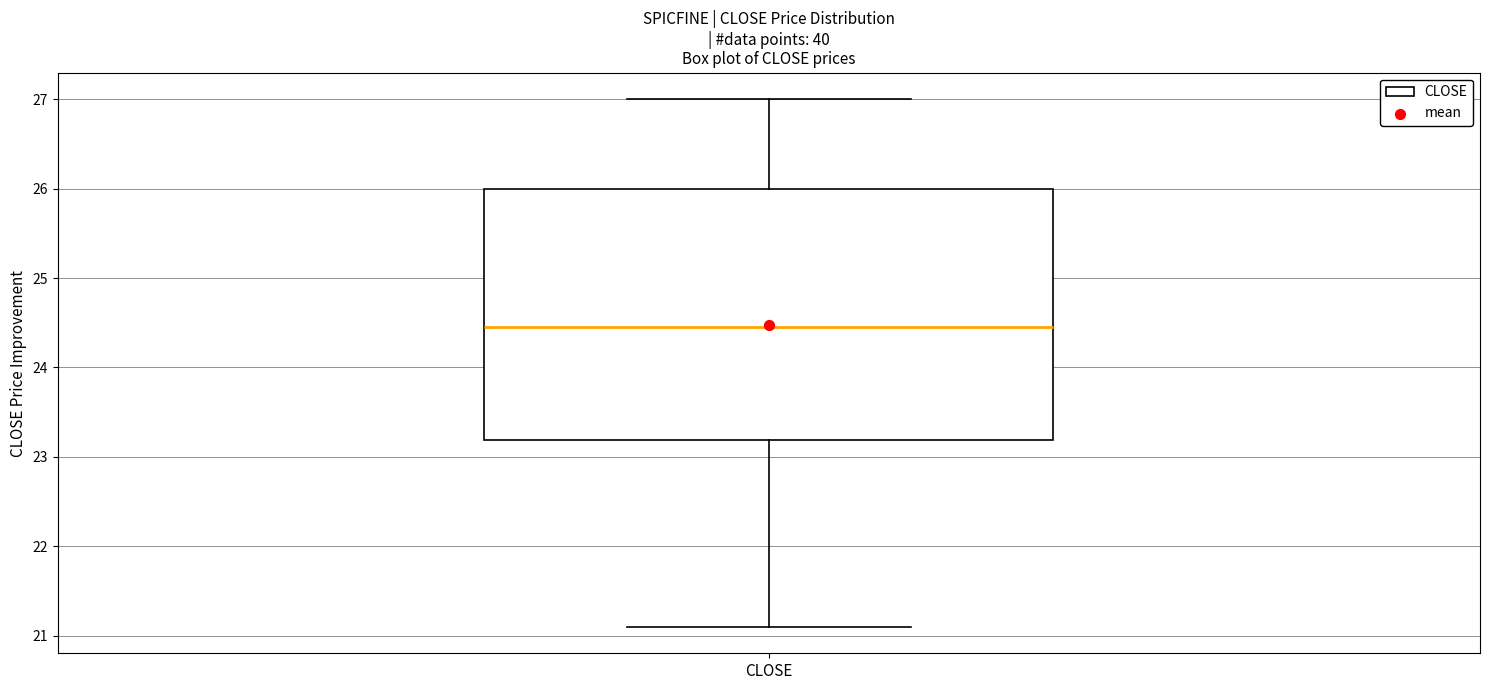

Transcribe this box plot: give where the median line is, the range the box spans, and where the two whiskers end, as read against the y-axis. The values are not printed on the chart, so give them approximately, as read against the axis.

median 24.5, box 23.2 to 26.0, whiskers 21.1 to 27.0